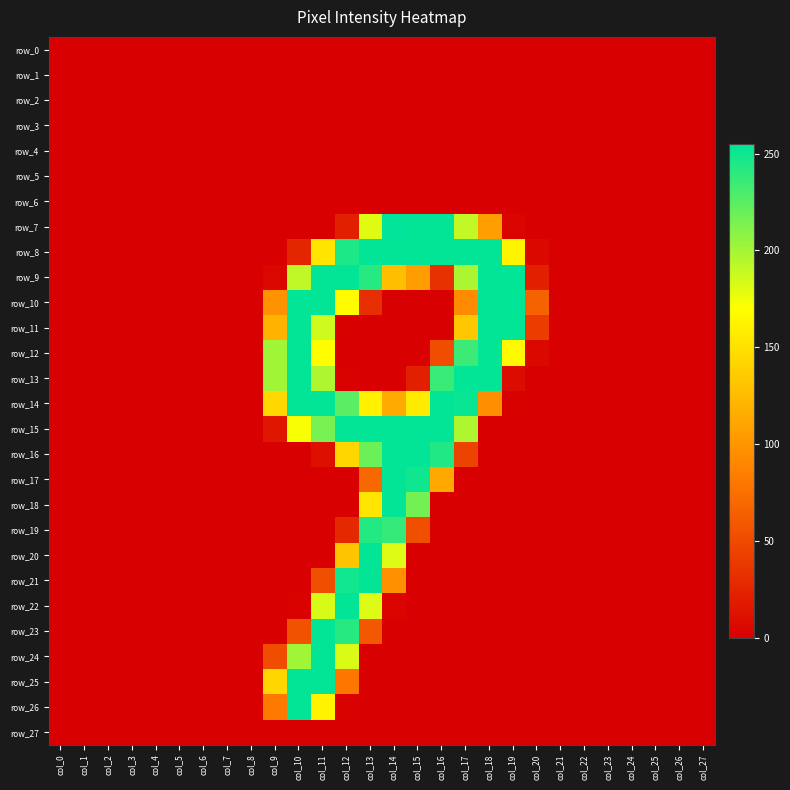

How many data points in row_10 are above 0?

9